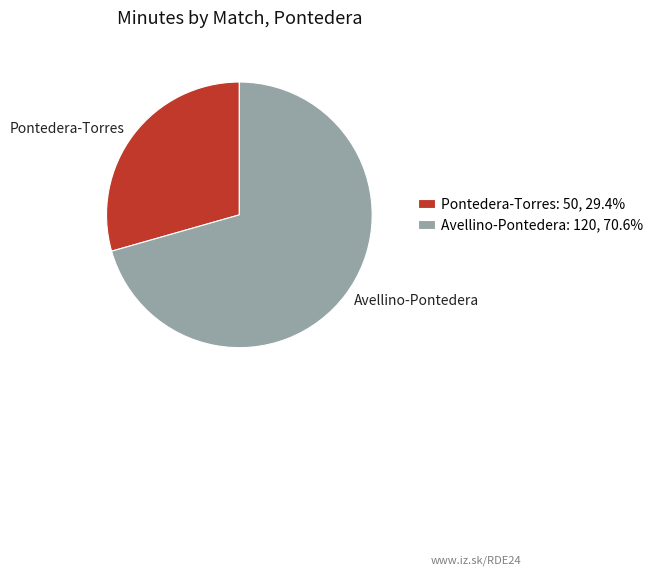

Is it true that Avellino-Pontedera is 57% of the pie?

False